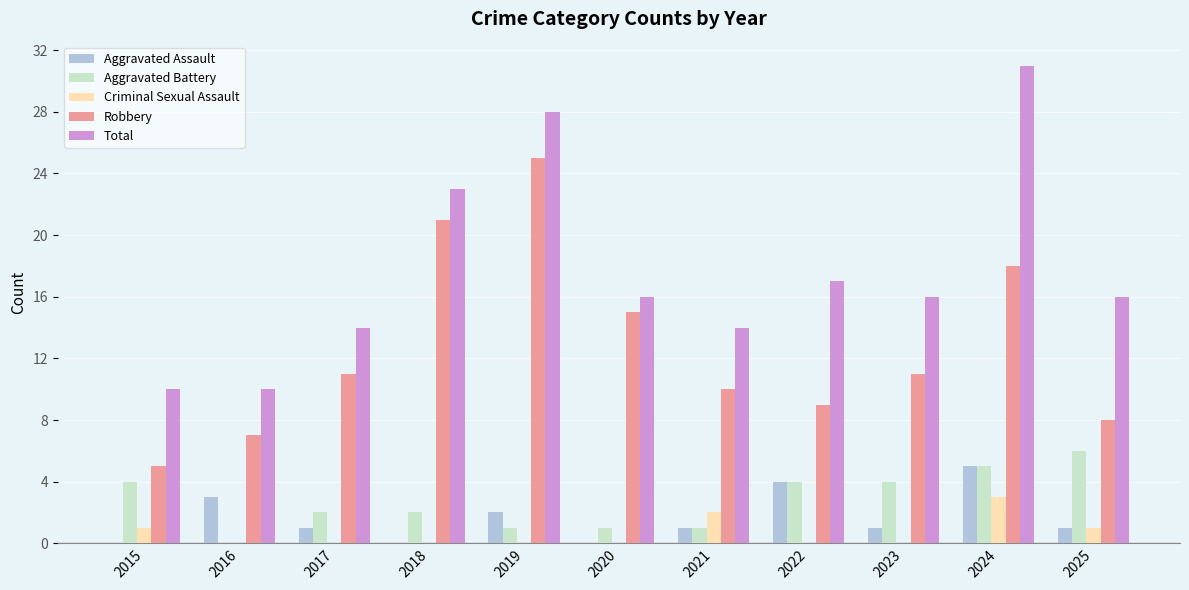

At which category is the sum across all series the highest?

2024